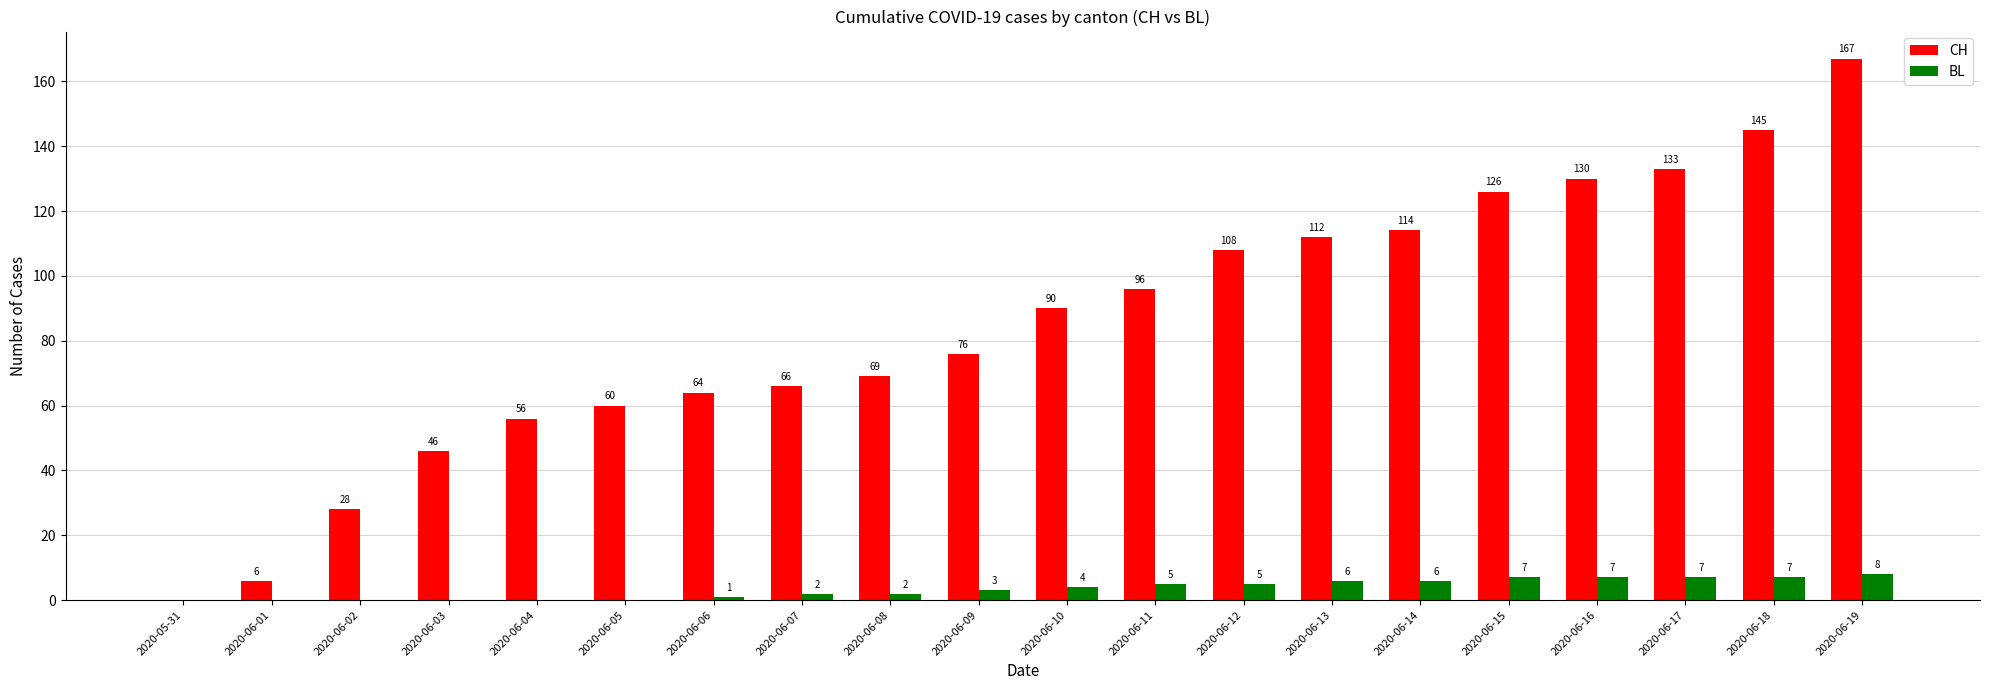

At which label is CH closest to 83?

2020-06-09